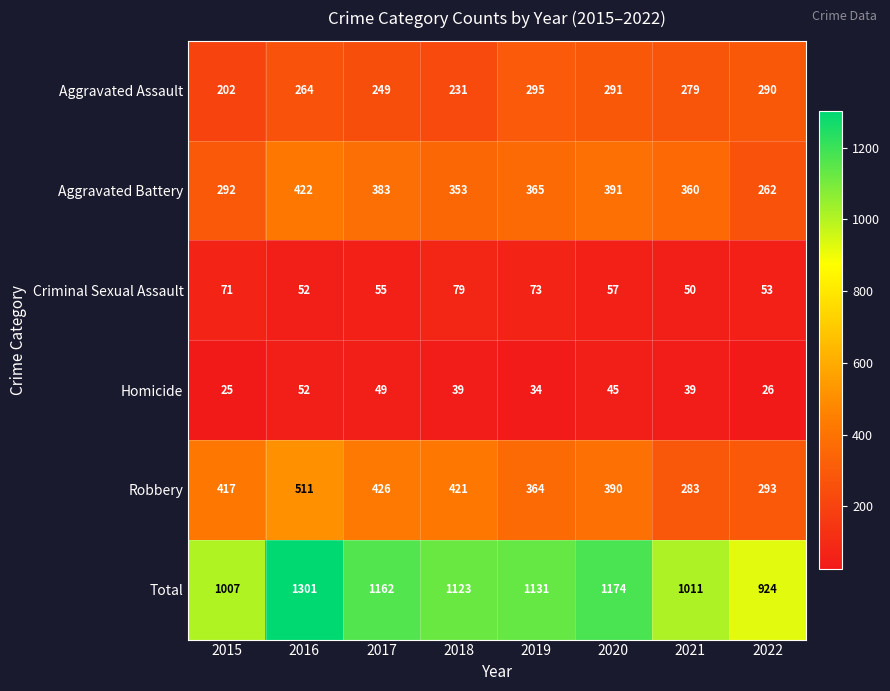

Where is Aggravated Assault nearest to the value 248?

2017